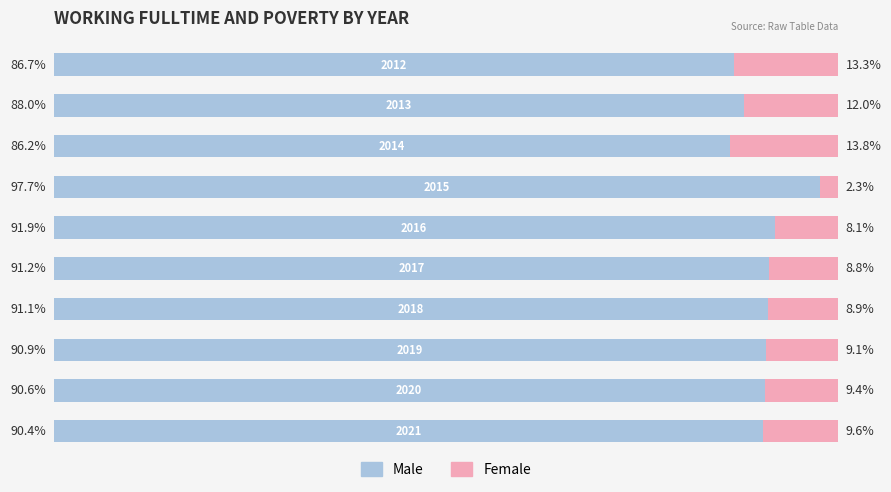

Reading left to right, extract all data points from this chart.

Male: 86.7	88.0	86.2	97.7	91.9	91.2	91.1	90.9	90.6	90.4
Female: 13.3	12.0	13.8	2.3	8.1	8.8	8.9	9.1	9.4	9.6